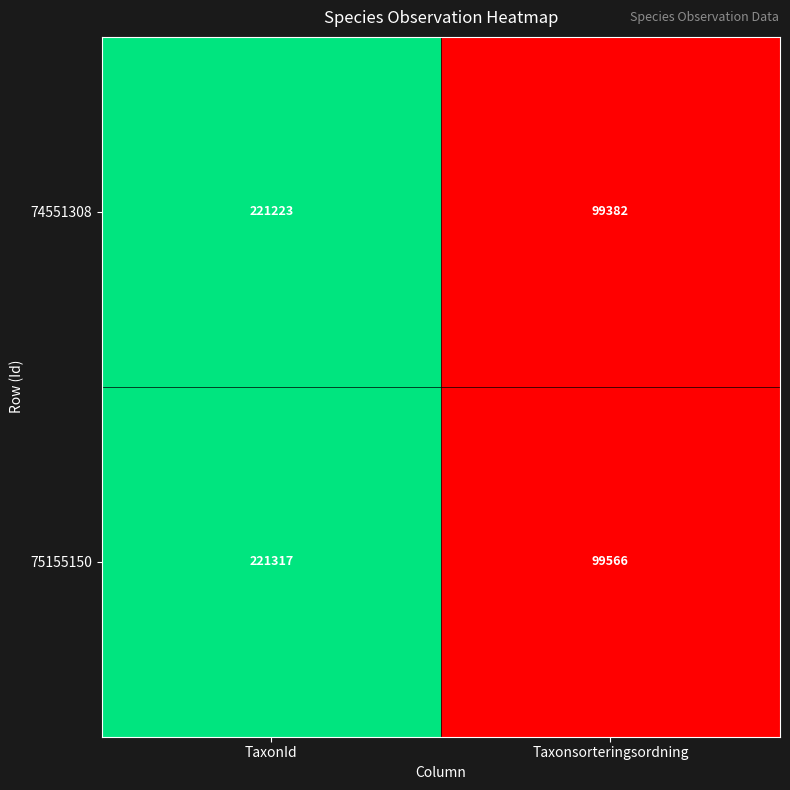

How many data points does each series have?

2